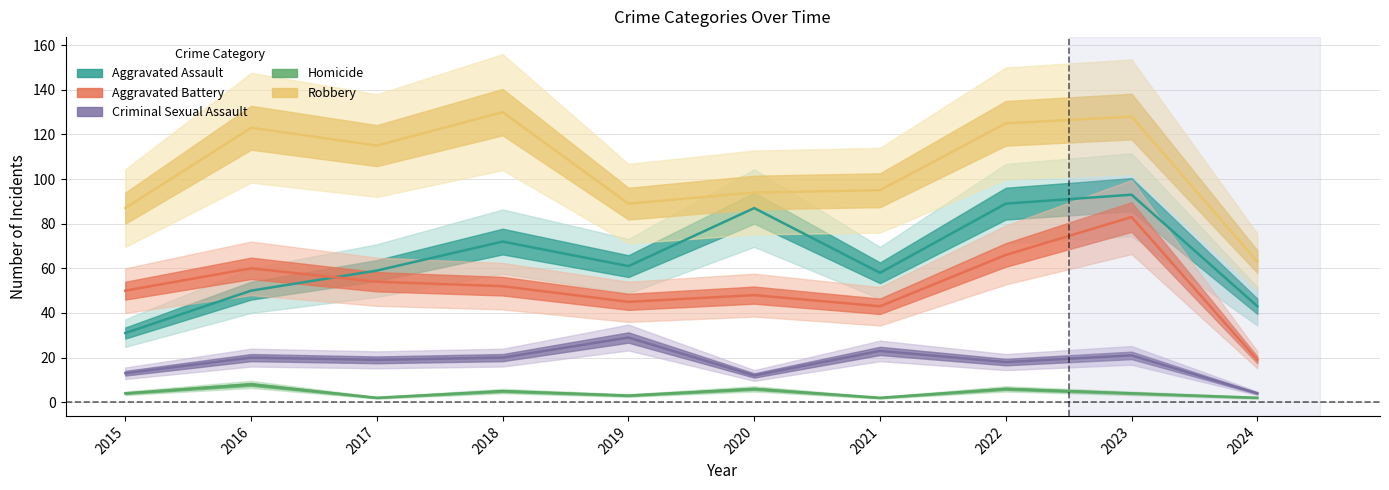

True or false: Aggravated Battery and Homicide intersect in this chart.

False